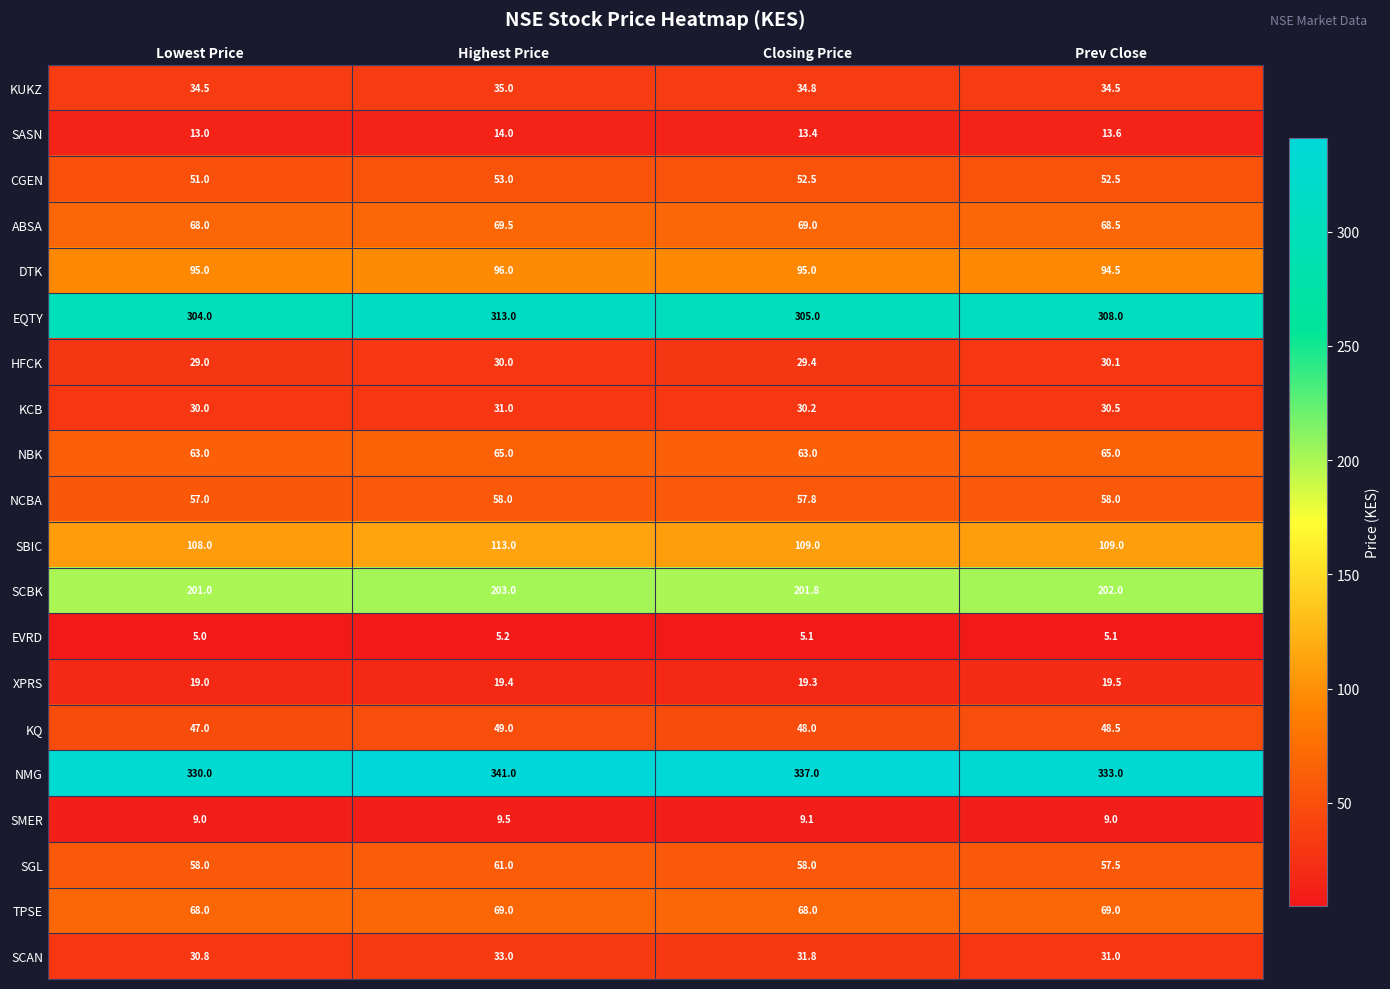

The value of EVRD at Prev Close is 3.2. True or false?

False